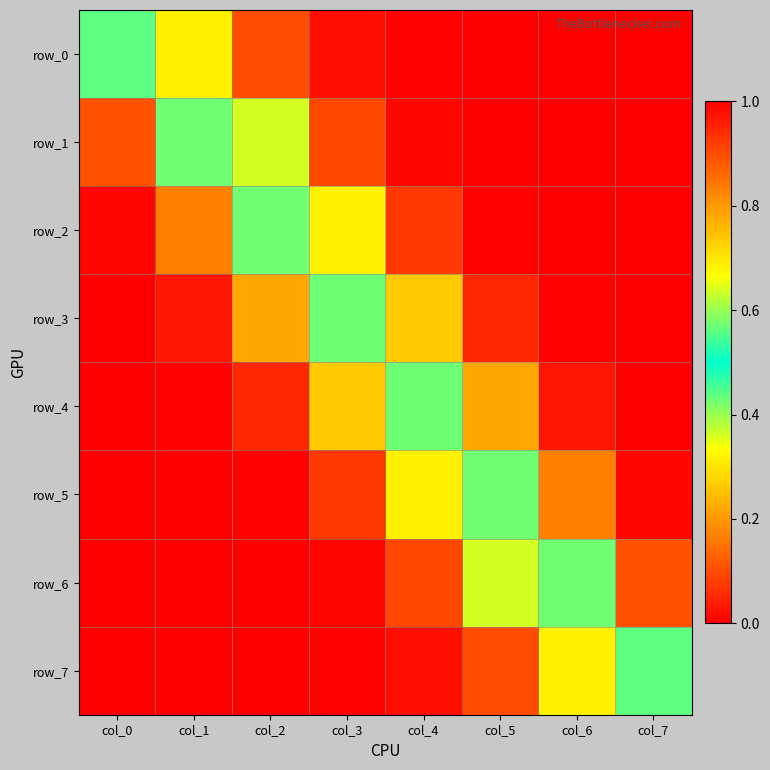

List the series in order of their peak value, lowest first.

row_1, row_6, row_5, row_2, row_3, row_4, row_7, row_0